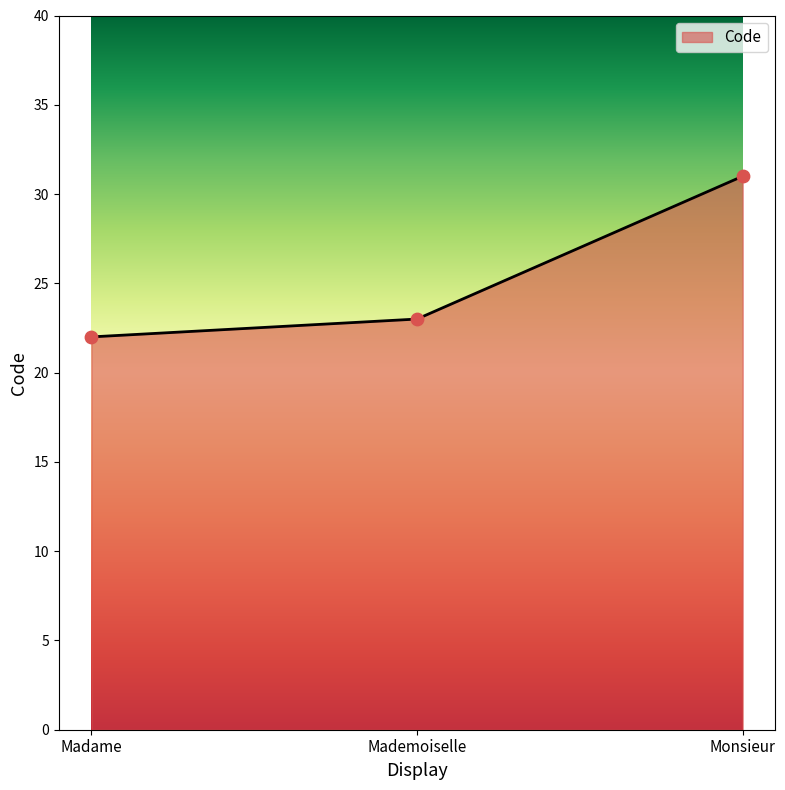

Between Mademoiselle and Madame, which is larger?

Mademoiselle